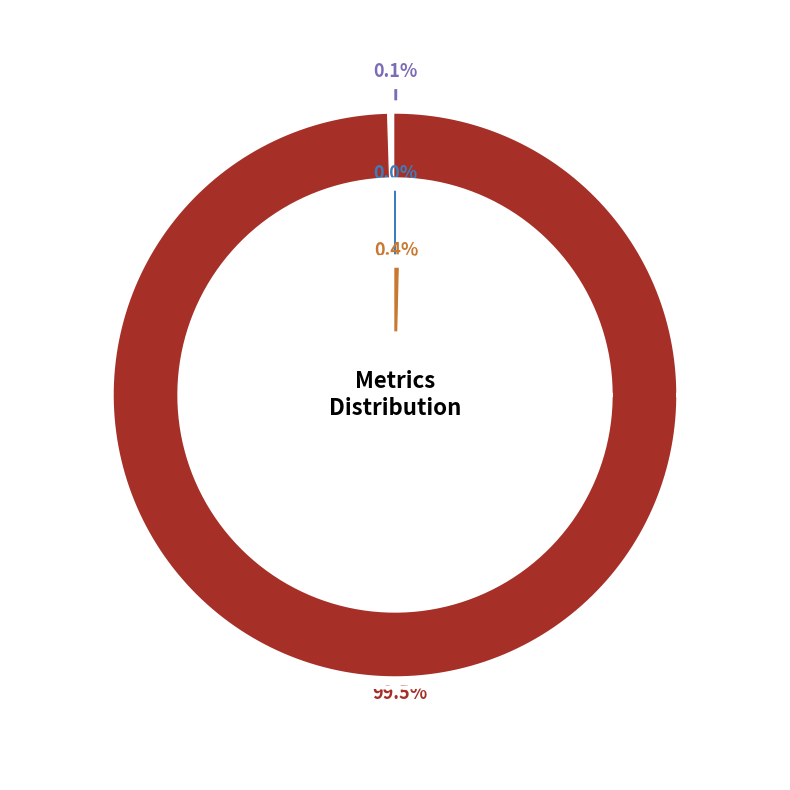

Rank the categories by value from lowest to highest.

Training Time, MSE, Inference Time, MAPE